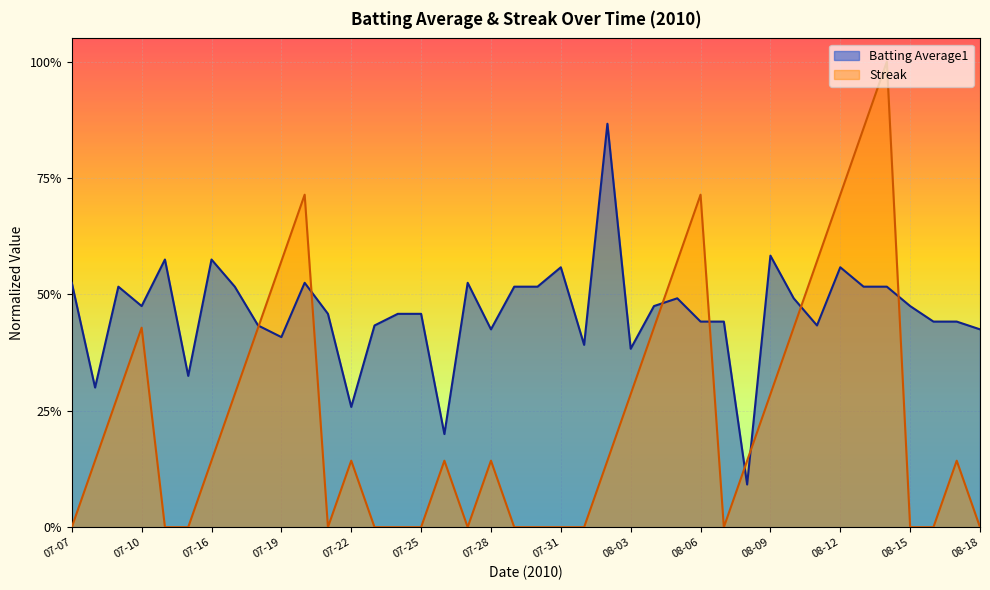

What is the approximate value of Batting Average1 at 07-22?

0.3